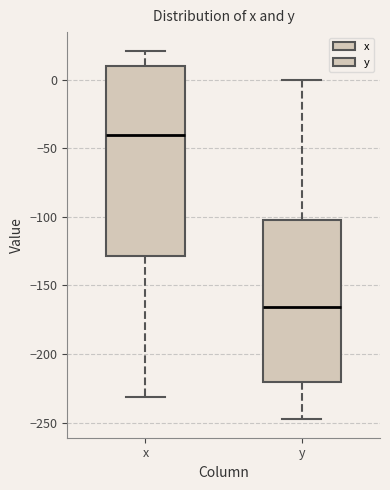

Reading left to right, read every box against the y-axis: the position of its median line, the range the box covers, and the ends of its whiskers. The values are not printed on the chart, so give them approximately, as read against the axis.

x: median -40, box -130 to 10, whiskers -230 to 20
y: median -165, box -220 to -100, whiskers -250 to 0